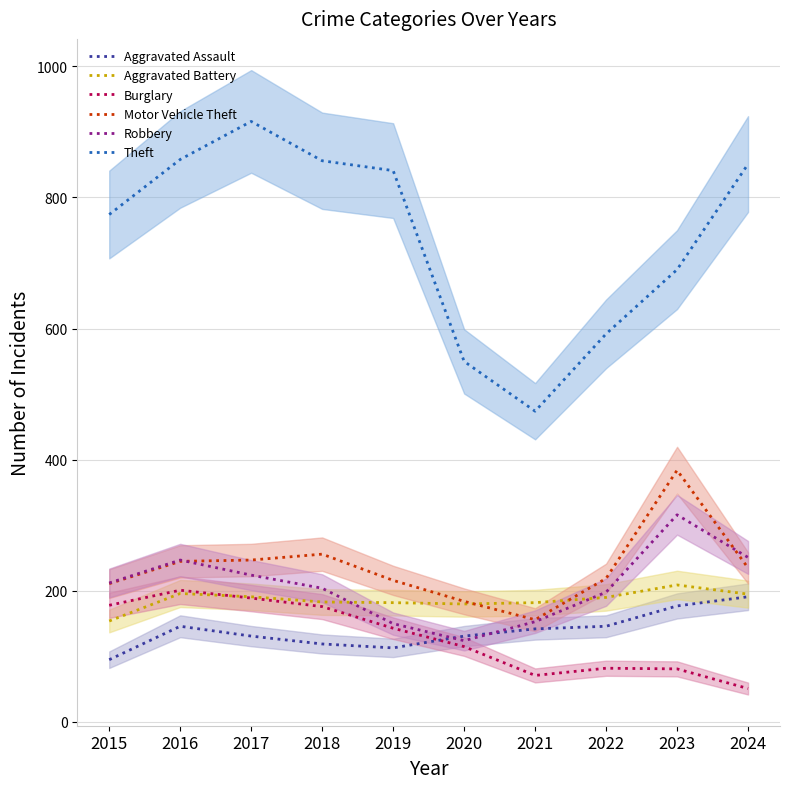

Rank the series at 2021 from lowest to highest value.

Burglary, Aggravated Assault, Robbery, Motor Vehicle Theft, Aggravated Battery, Theft